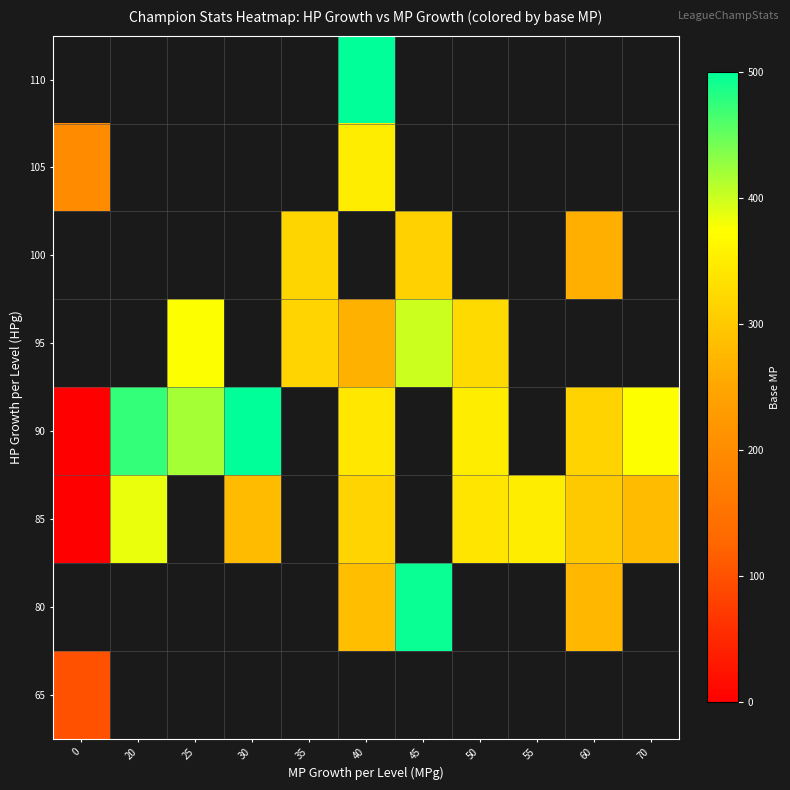

The value of 95 at 40 is 423.9. True or false?

False